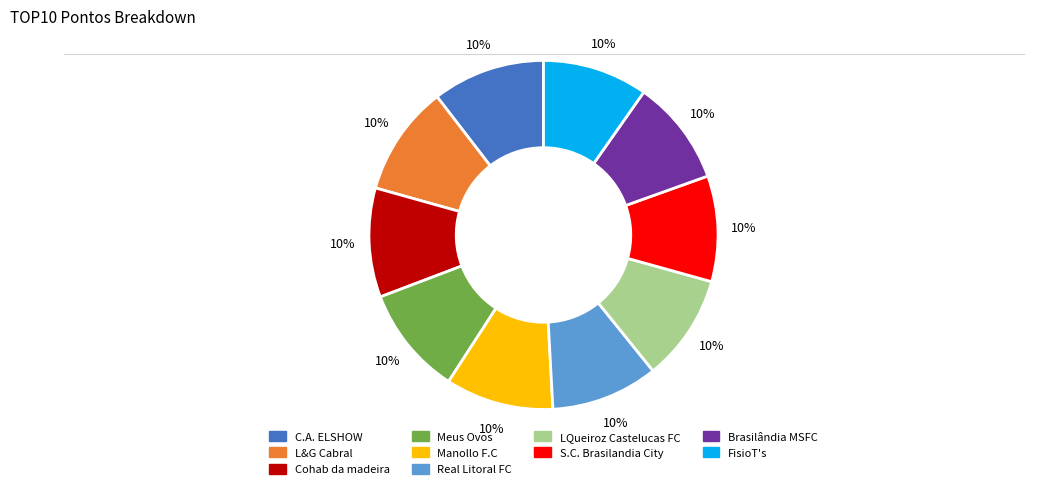

What percentage is the Real Litoral FC slice, to the nearest percent?

10%